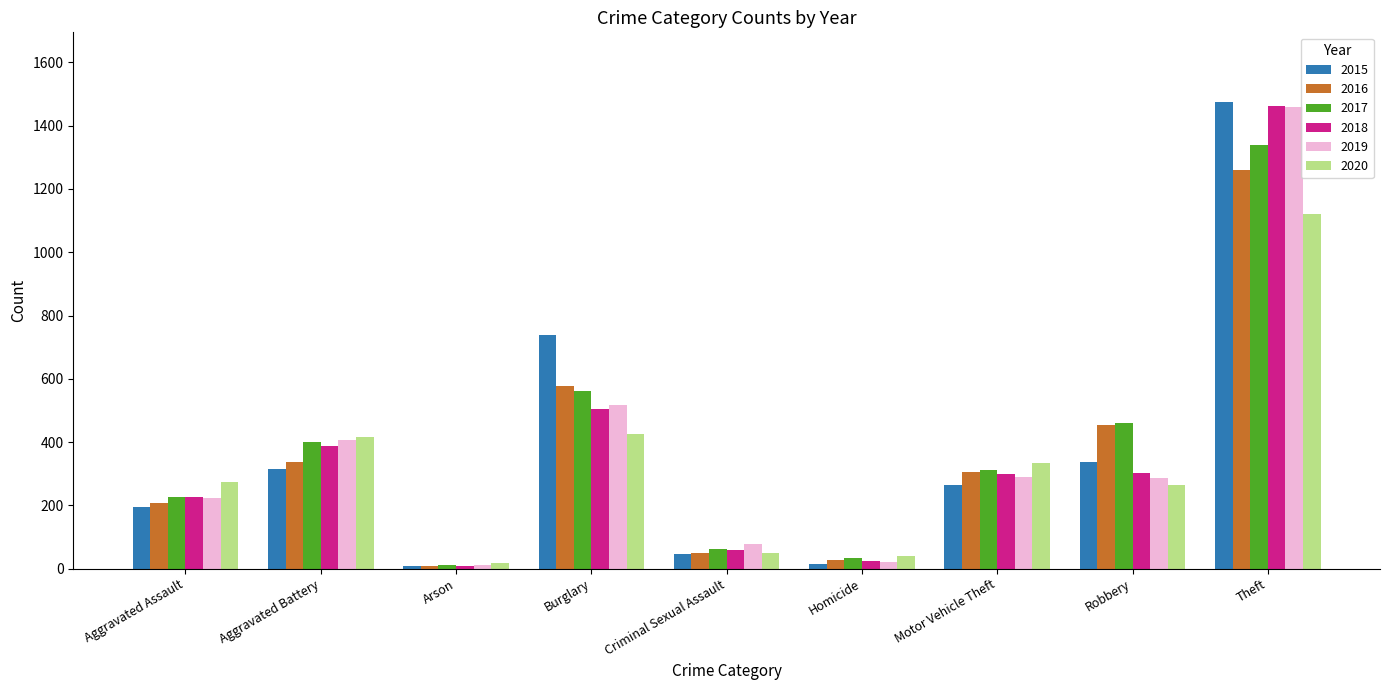

What is the maximum value shown in the chart?

1474